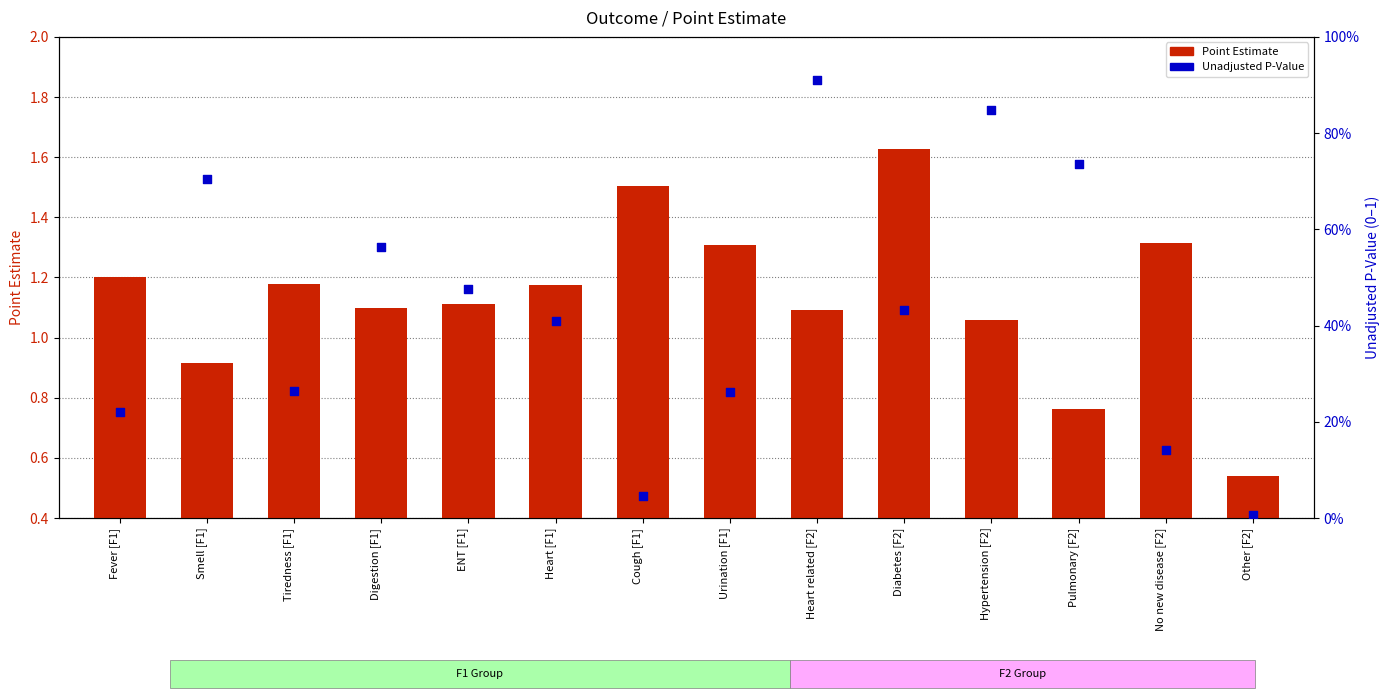

Which series has the largest total across all categories?

Point Estimate